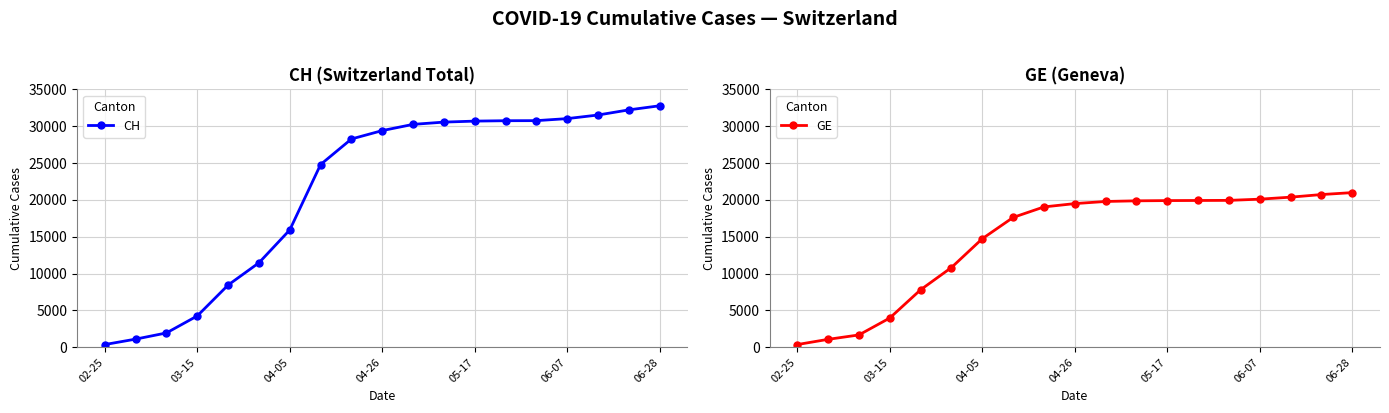

Where is CH nearest to the value 16575?

04-05